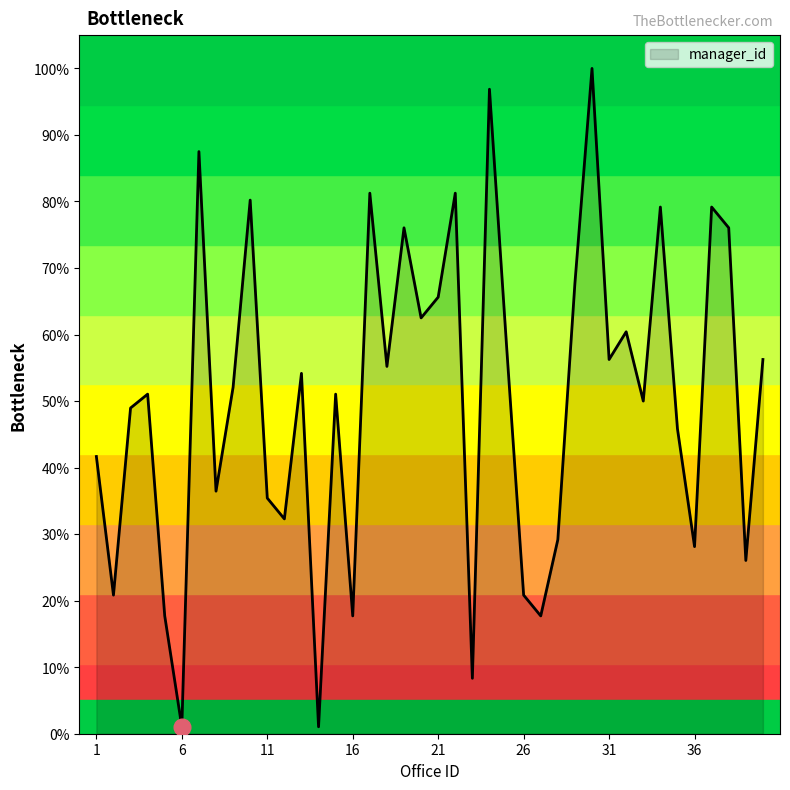

What is the maximum value shown in the chart?

100.0